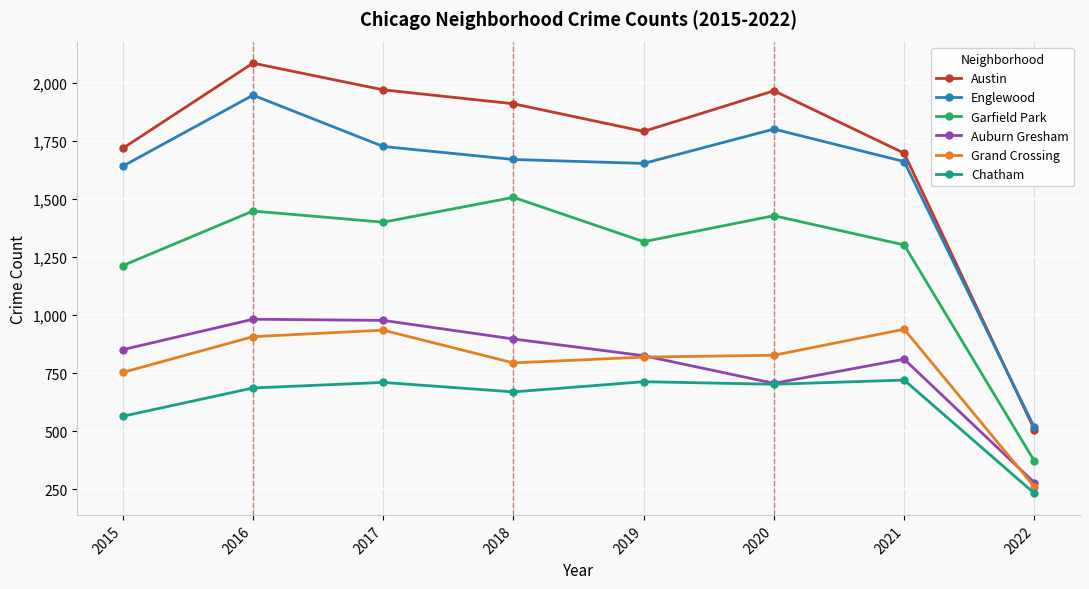

What is the average value of the Englewood series?

1578